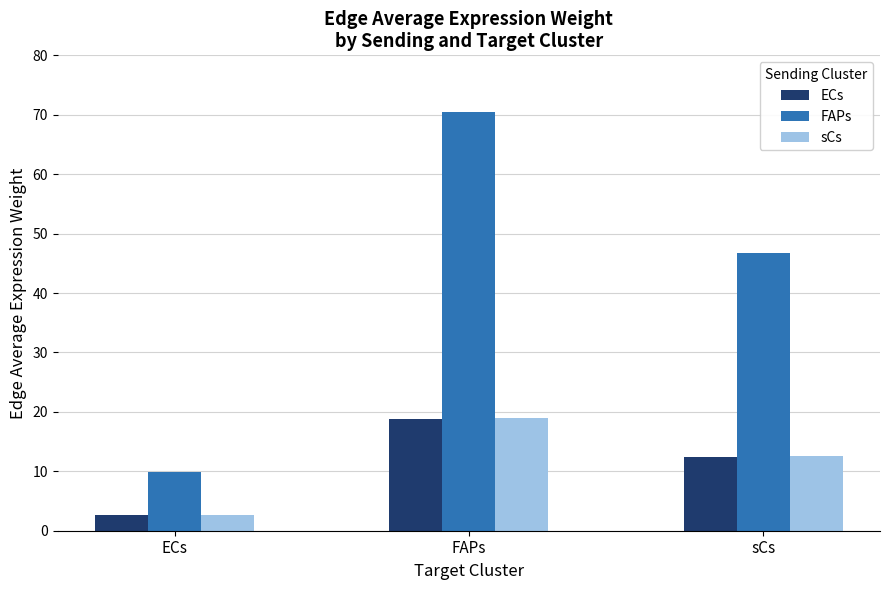

Which series has the largest range (max minus min)?

FAPs